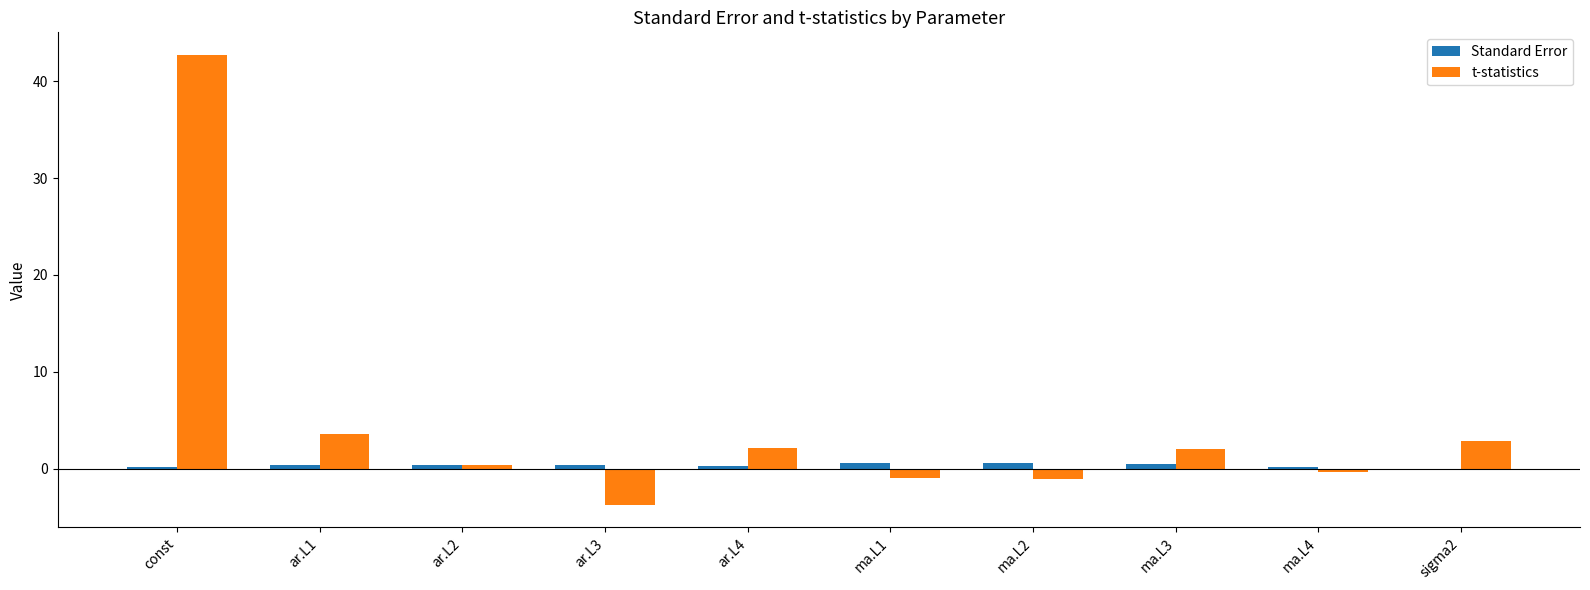

How many distinct data groups are displayed?

2